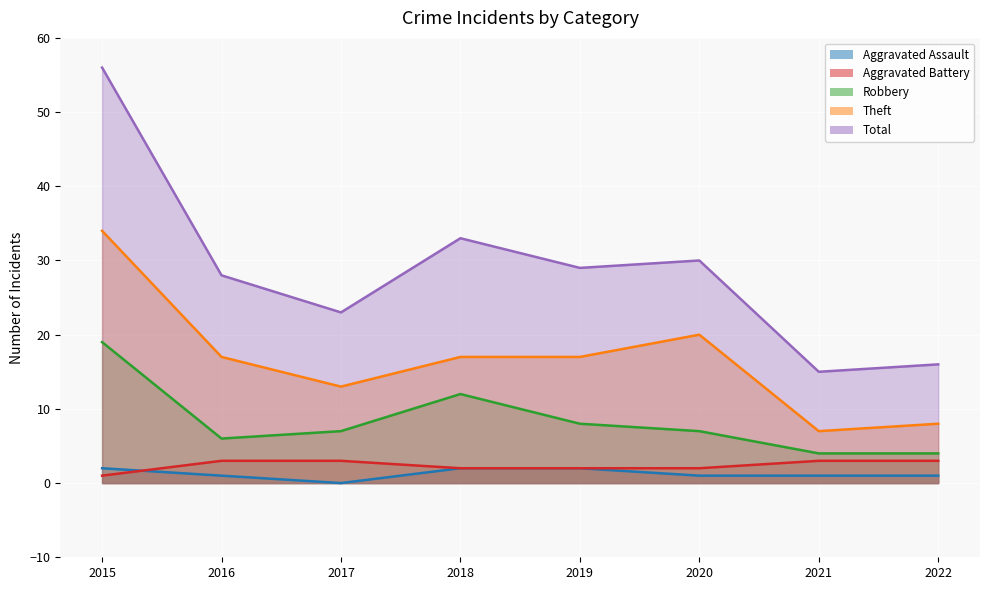

What is the total value across all series at 2015?

112